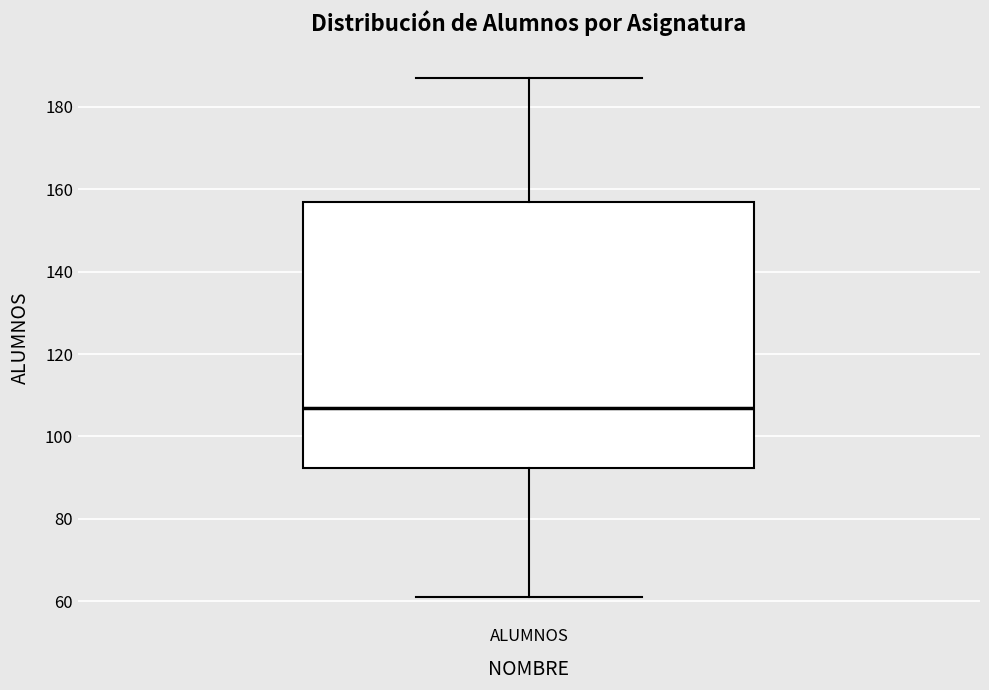

Where is the lower edge of the box for ALUMNOS on the y-axis? The values are not printed on the chart, so give them approximately, as read against the axis.

92